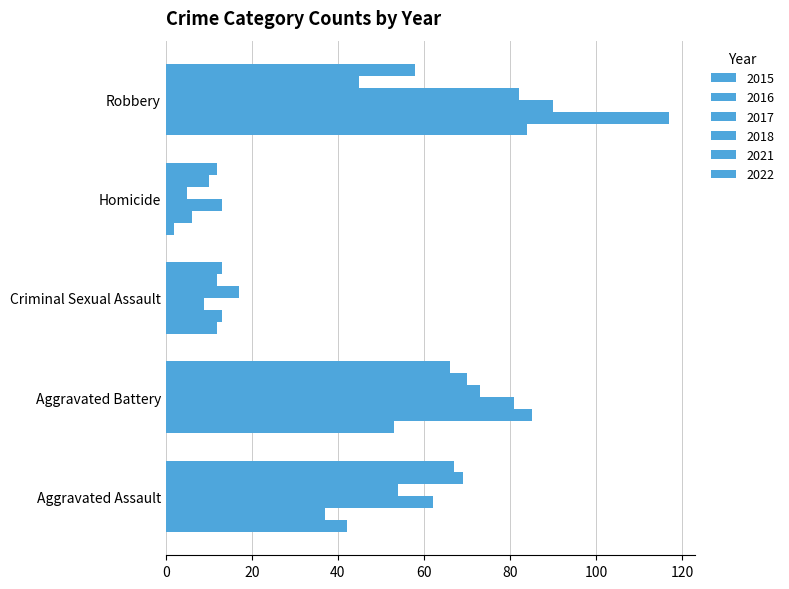

What is the difference between the maximum and minimum values in the 2021 series?

60